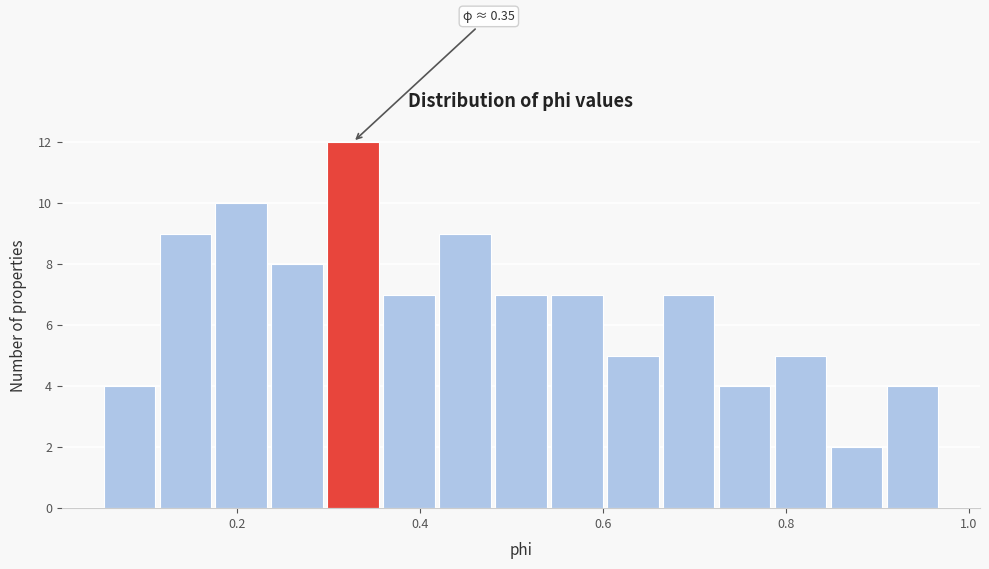

Read against the x-axis, roughly where is the centre of the tallest bar?

0.32